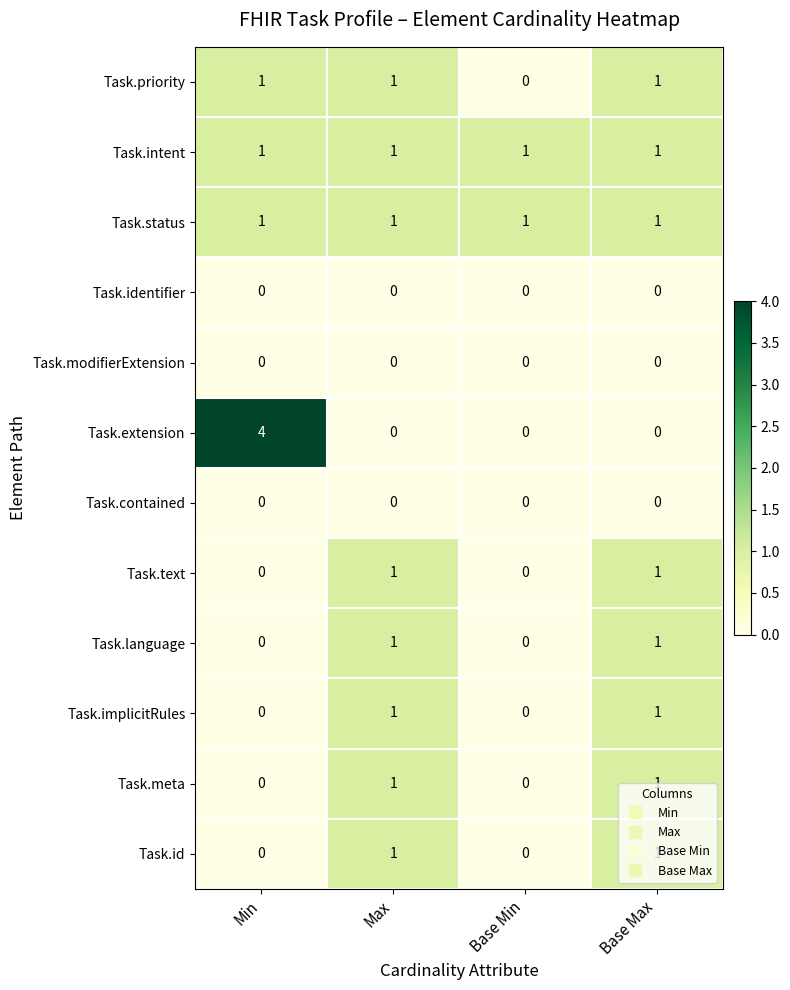

The value of Task.meta at Base Min is -1. True or false?

False